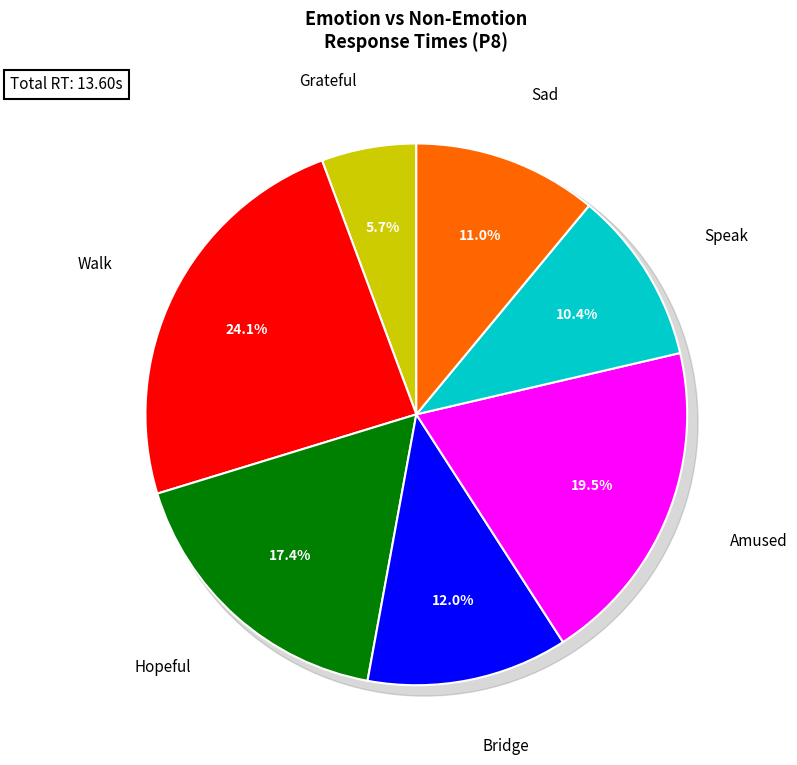

What is the smallest slice in the pie chart?

Grateful